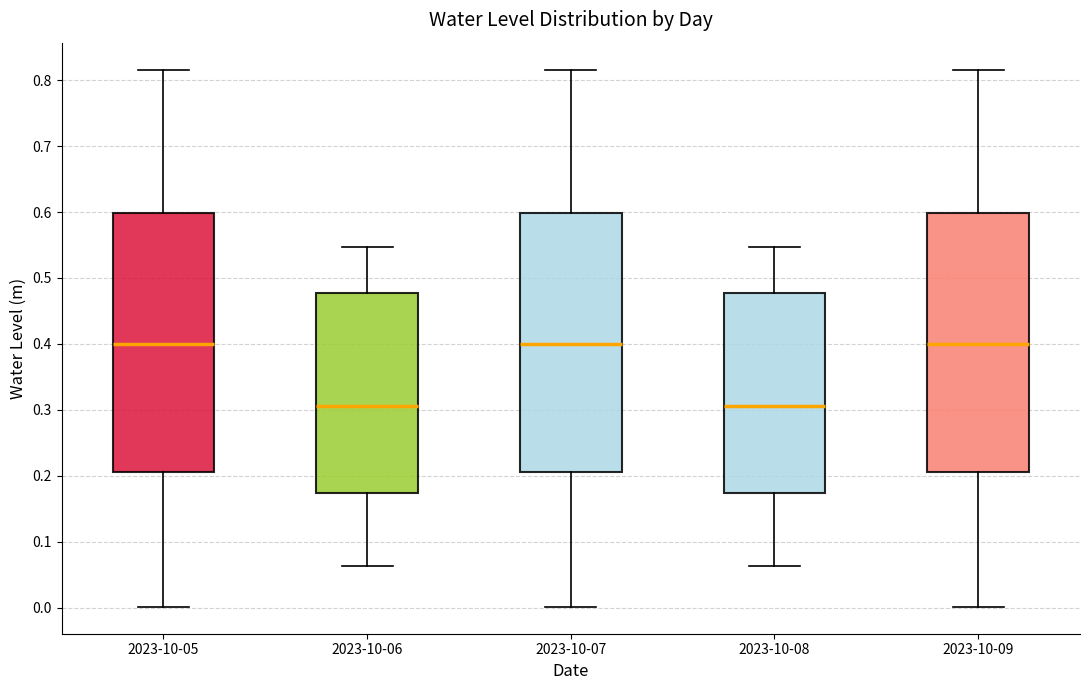

Where is the upper edge of the box for 2023-10-09 on the y-axis? The values are not printed on the chart, so give them approximately, as read against the axis.

0.60